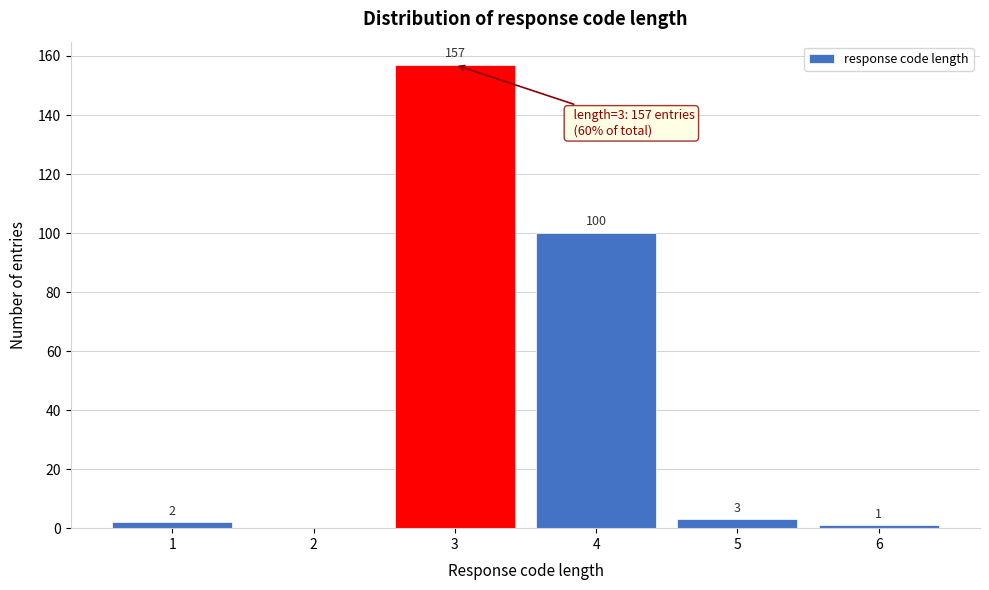

Reading right to left, extract all data points from this chart.

6=1	5=3	4=100	3=157	2=0	1=2